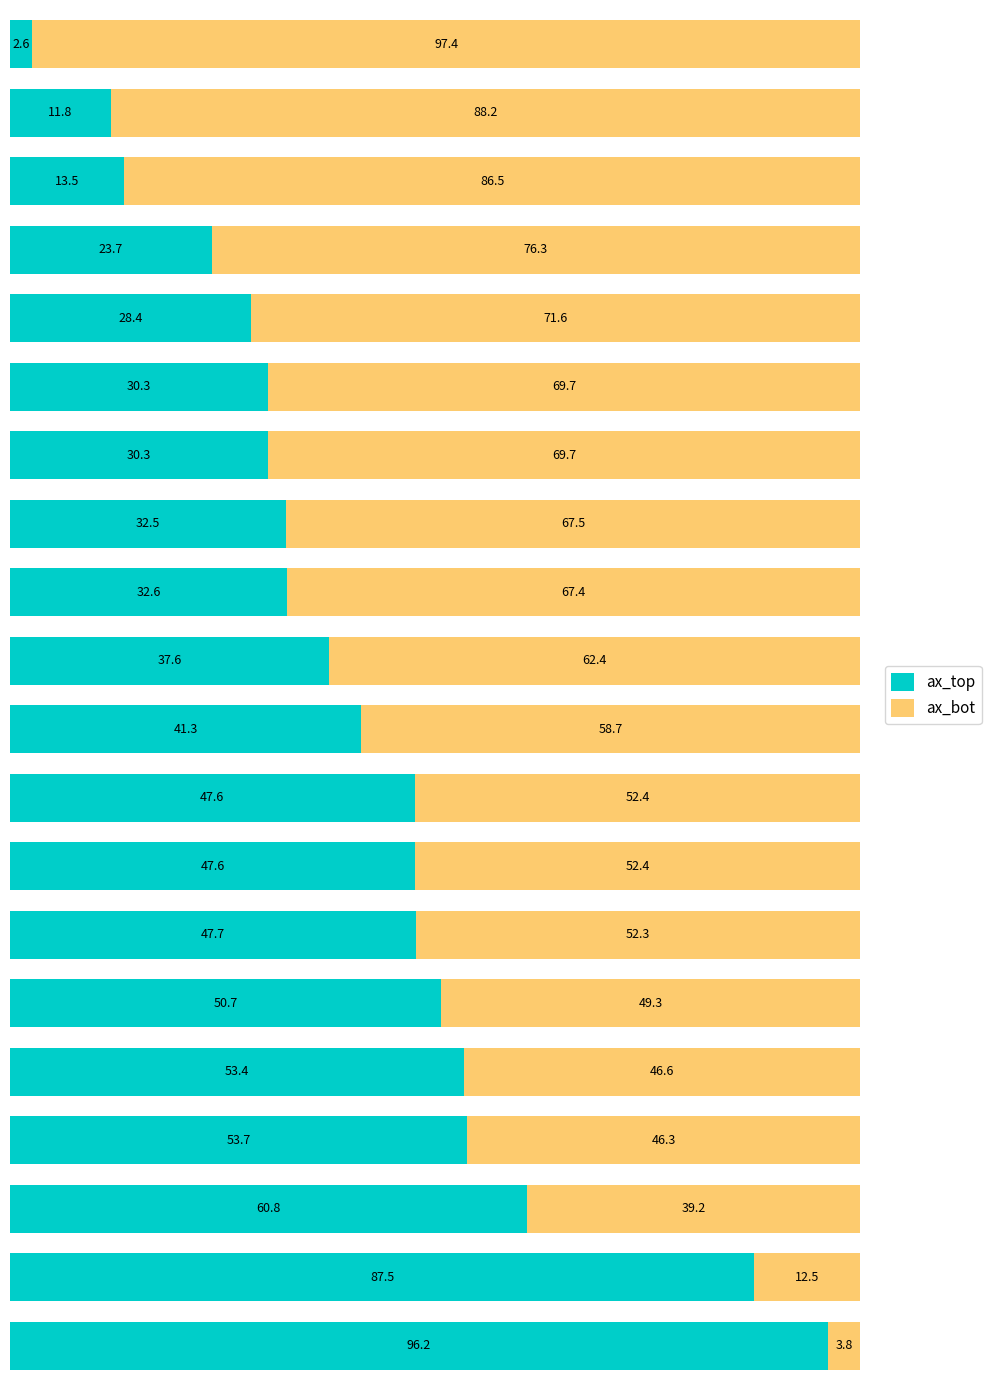

What is the average value of the ax_top series?

41.5